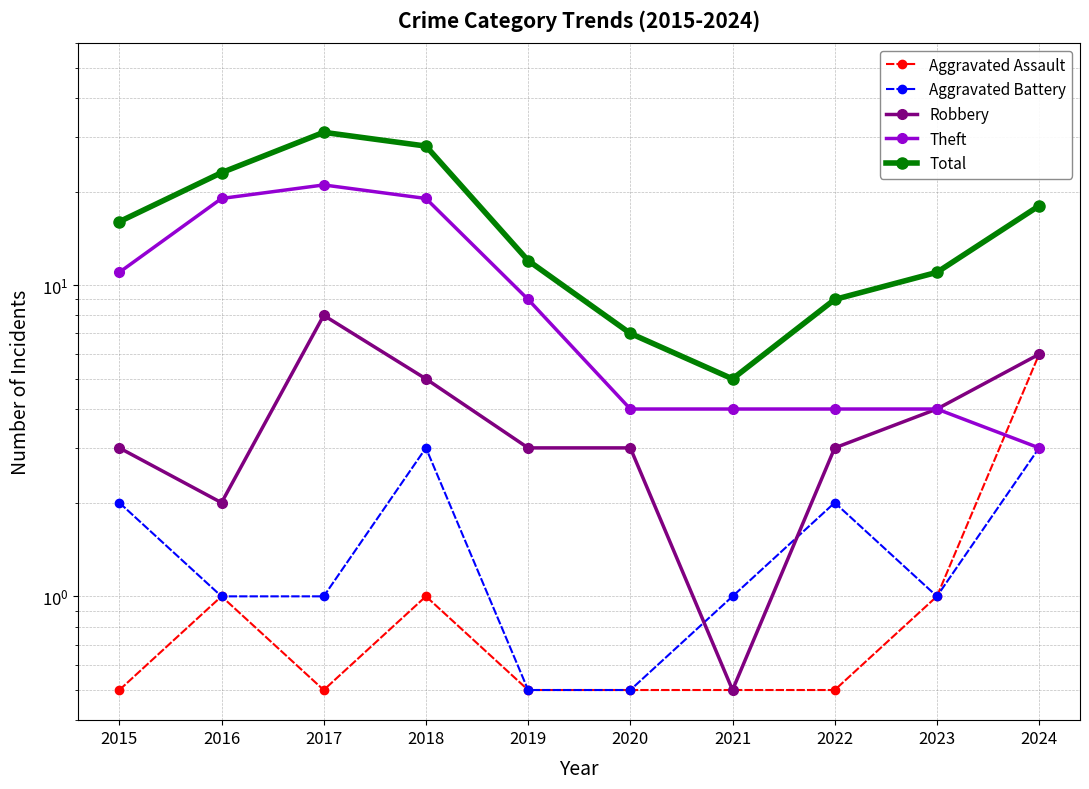

What is the average value of the Theft series?

9.8